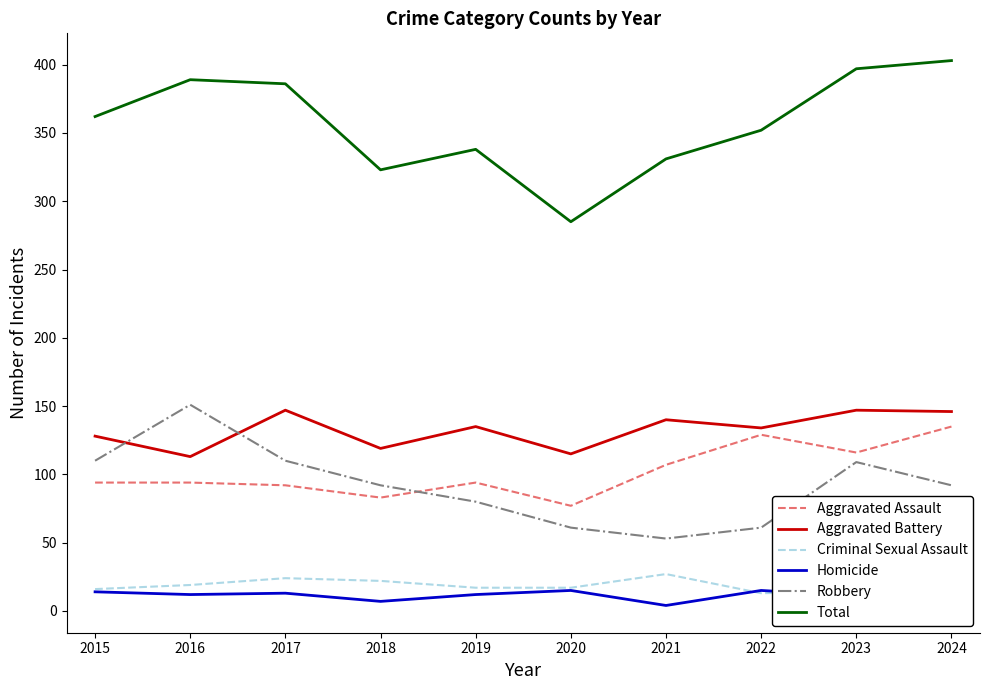

How many interior local valleys does the Aggravated Battery series have?

4